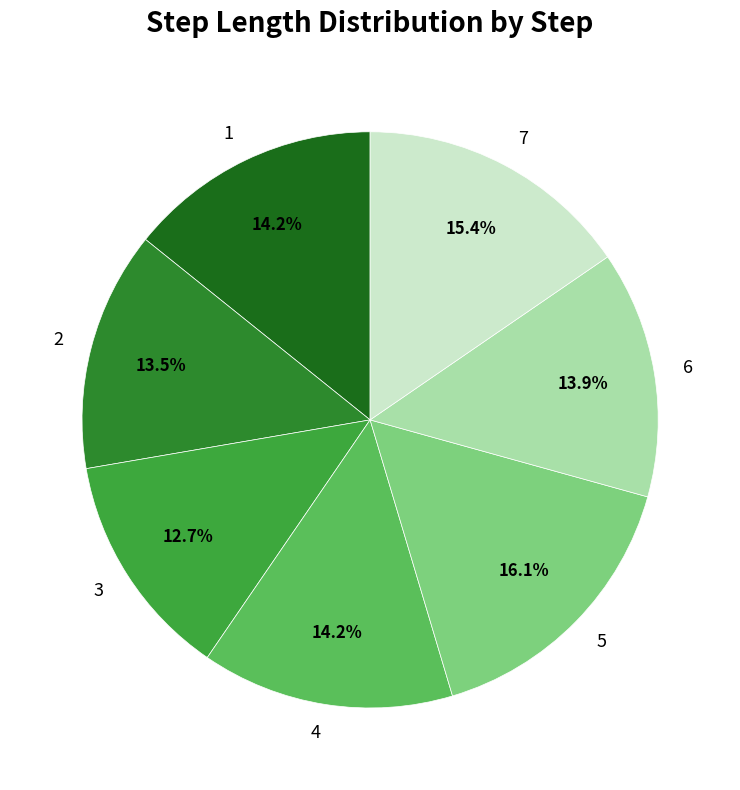

Is there a majority slice in this chart?

No